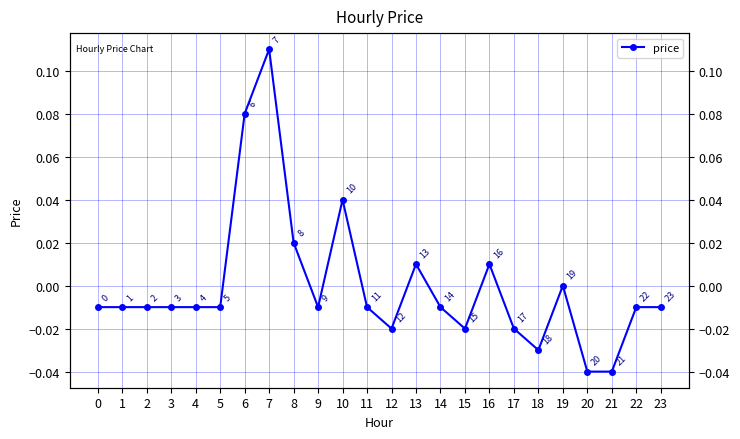

How many data points does each series have?

24